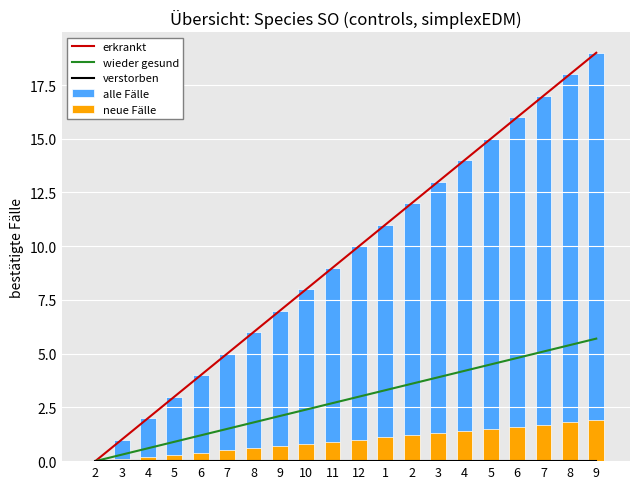

Which label corresponds to the smallest value in the chart?

2